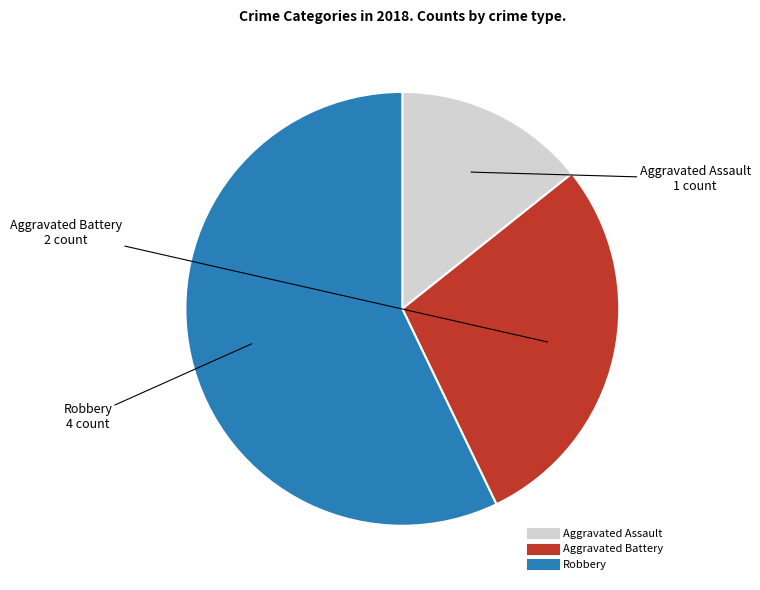

How many segments does this pie chart have?

3